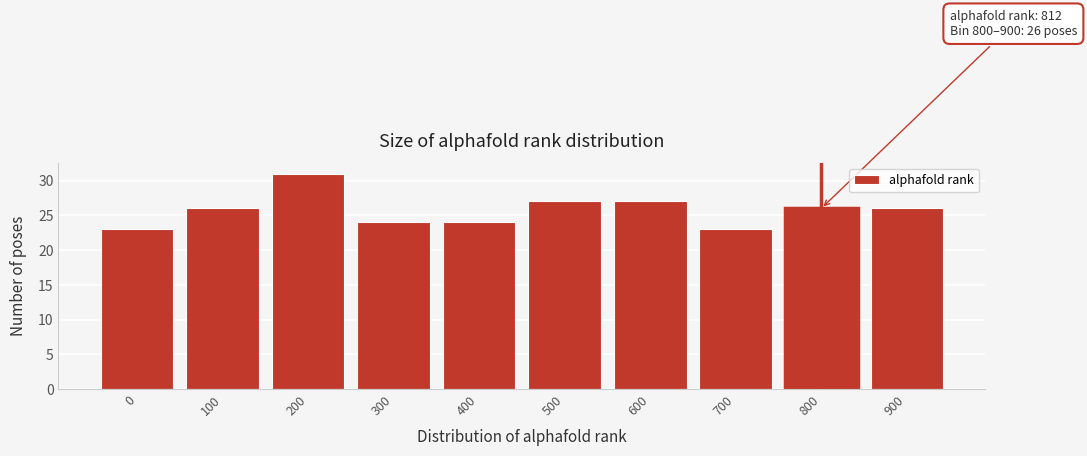

Reading left to right, list all the values displayed in this chart.

0=23	100=26	200=31	300=24	400=24	500=27	600=27	700=23	800=26	900=26